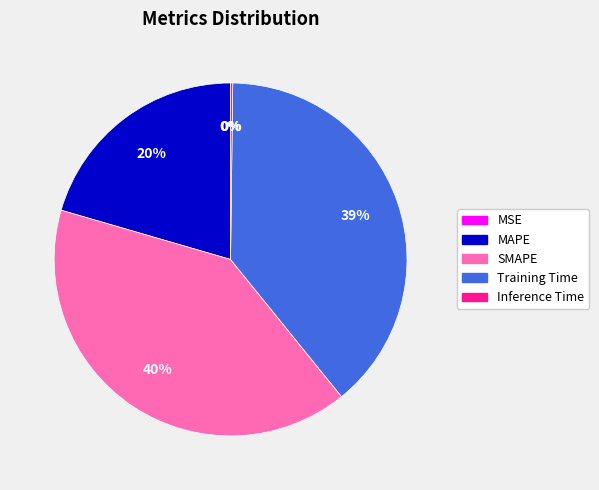

To the nearest percent, what is the difference between the Training Time and SMAPE slice percentages?

1%